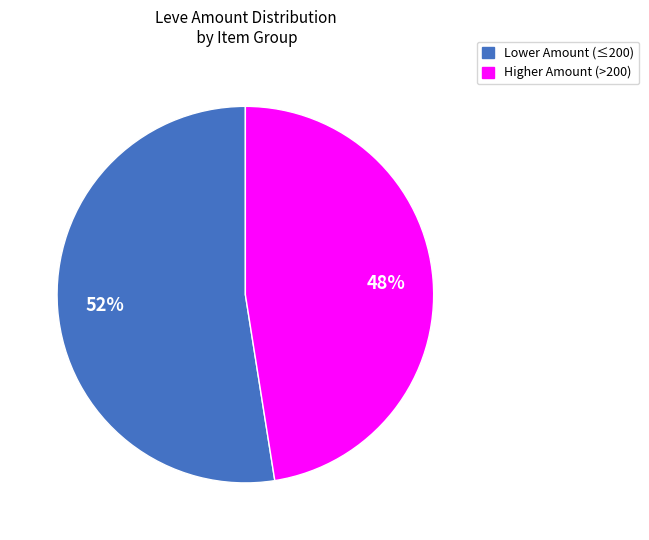

Is there any slice that represents more than half of the pie?

Yes